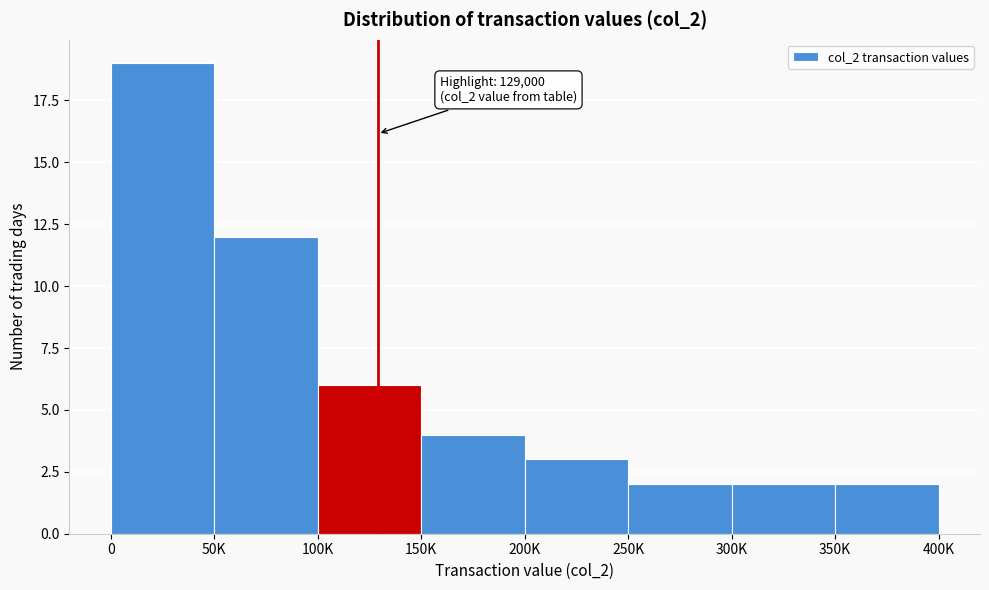

Reading left to right, extract all data points from this chart.

19	12	6	4	3	2	2	2